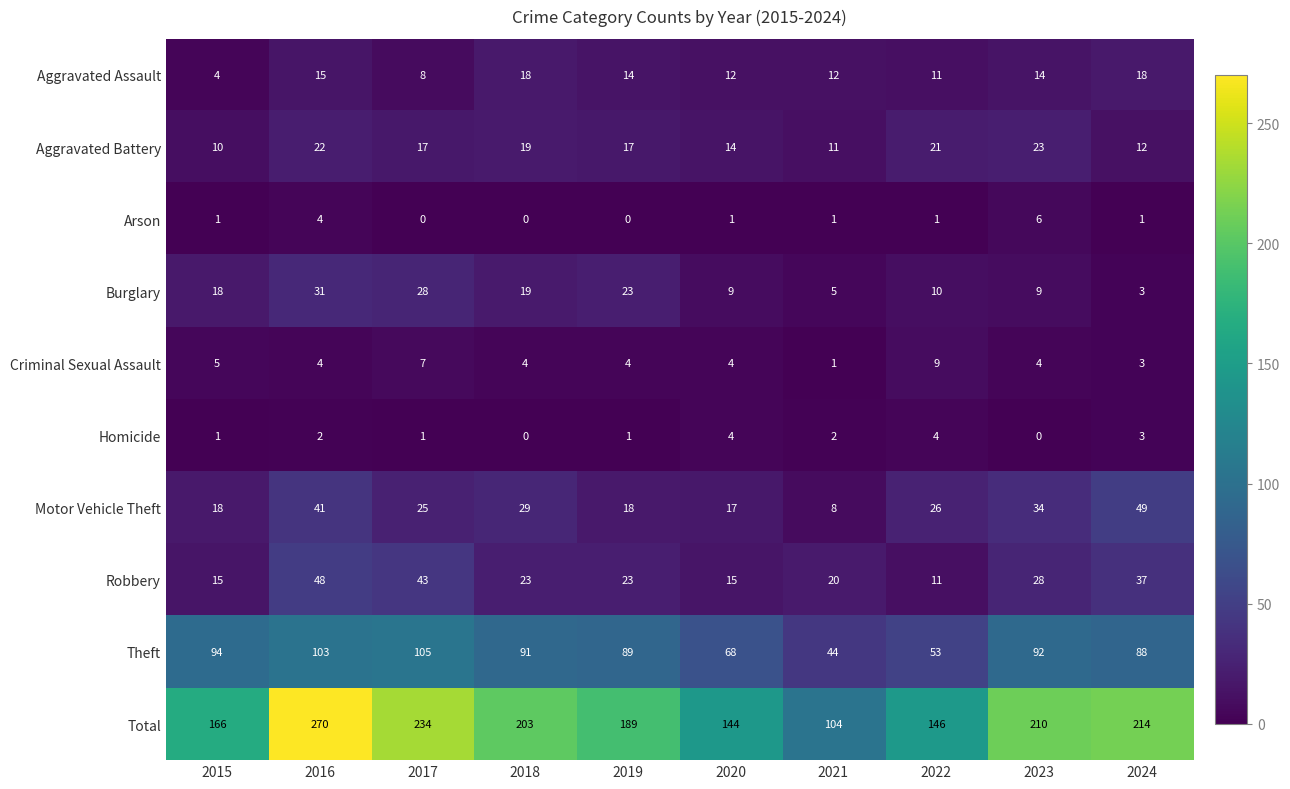

Which label corresponds to the largest value in the chart?

2016